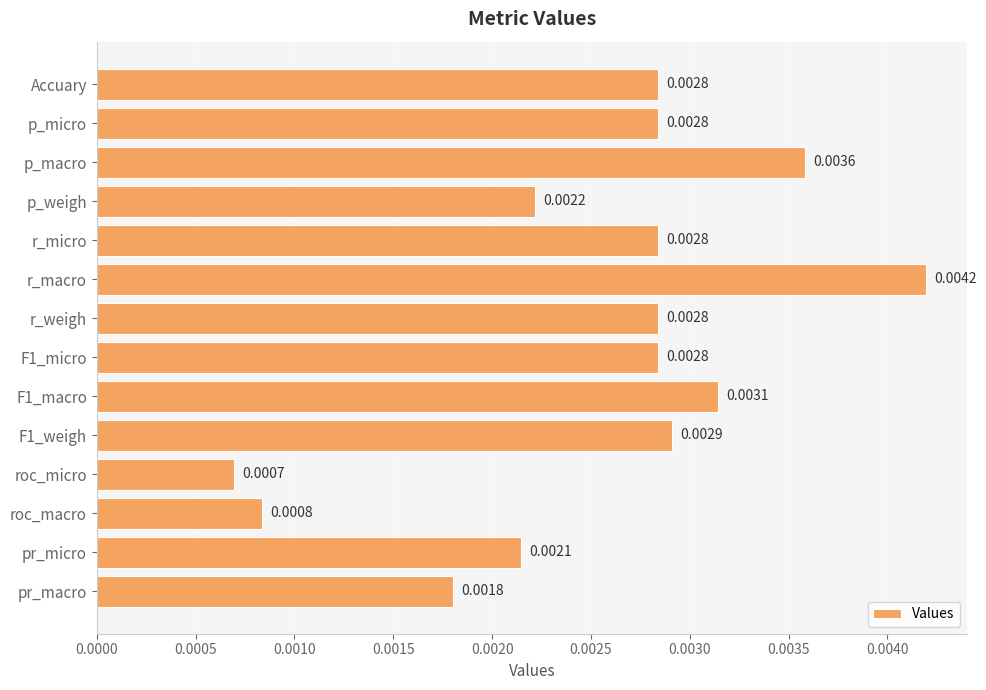

Are the bars grouped side by side (vs. stacked)?

No